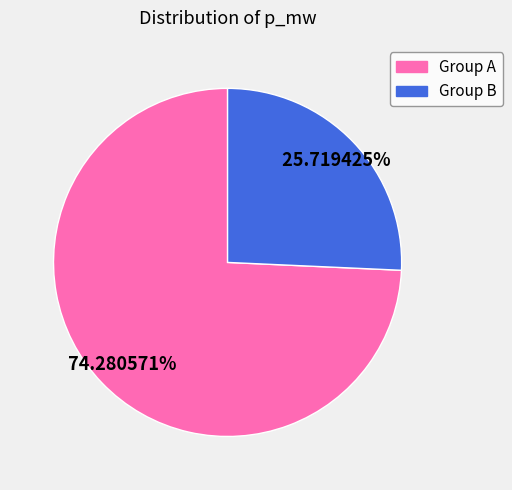

Does any single category account for the majority?

Yes